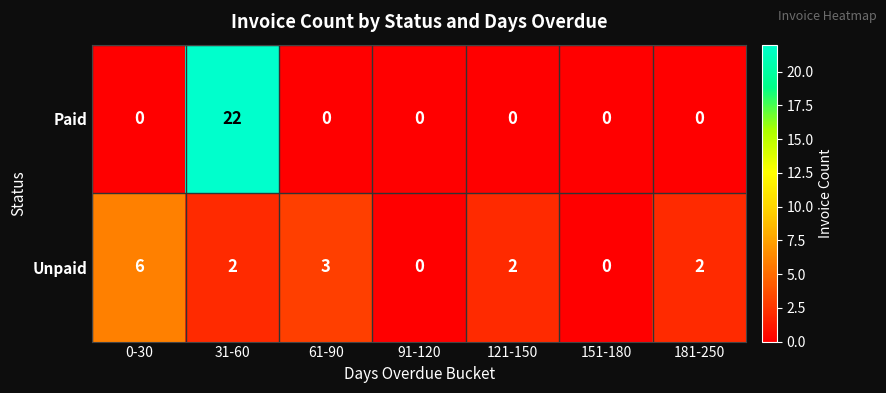

Which series has the widest spread of values?

Paid